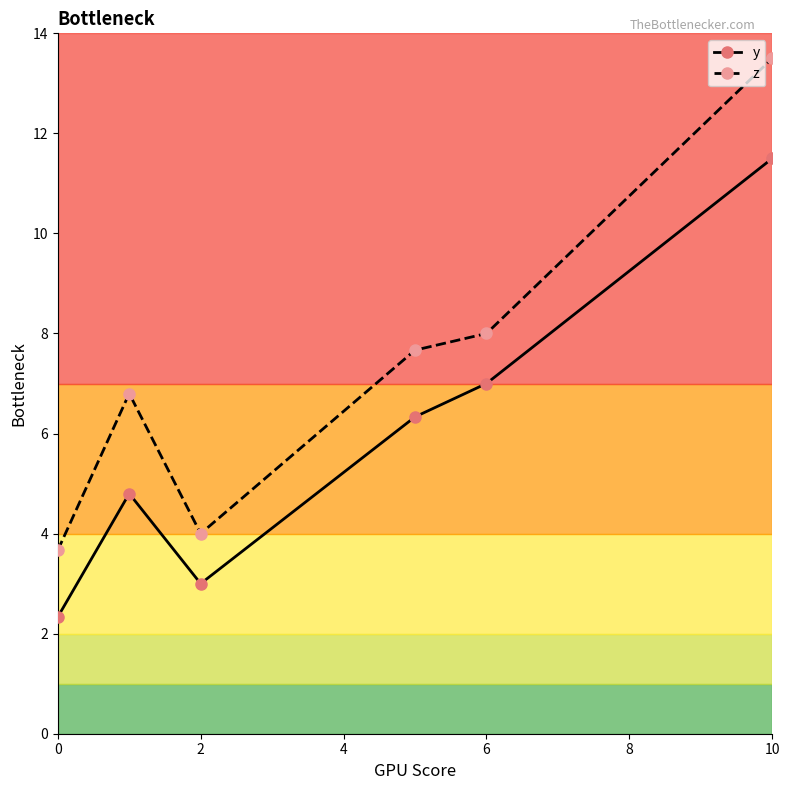

Which series has the largest total across all categories?

z